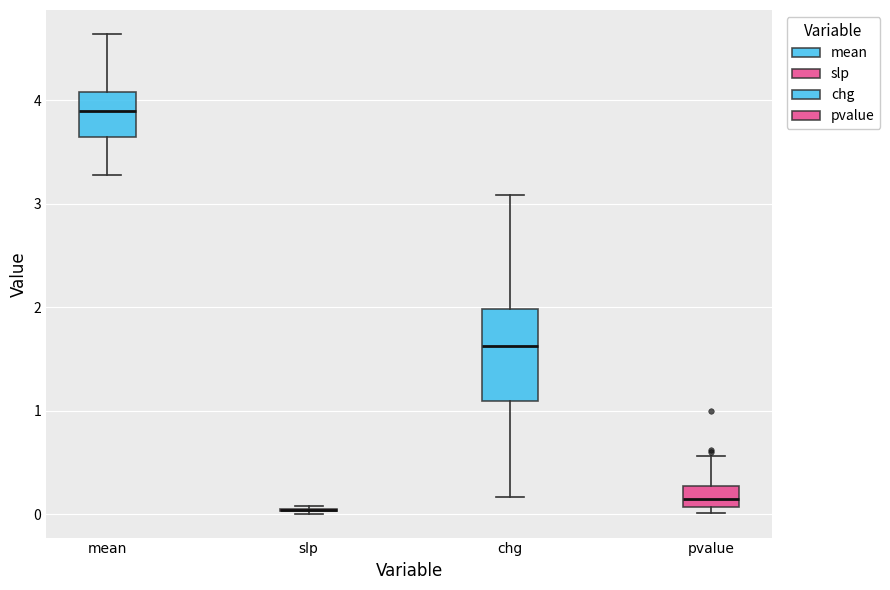

Reading left to right, read every box against the y-axis: the position of its median line, the range the box covers, and the ends of its whiskers. The values are not printed on the chart, so give them approximately, as read against the axis.

mean: median 3.9, box 3.6 to 4.1, whiskers 3.3 to 4.6
slp: box collapsed to a line at 0.0, whiskers 0.0 to 0.1
chg: median 1.6, box 1.1 to 2.0, whiskers 0.2 to 3.1
pvalue: median 0.1 (inside the box), box 0.1 to 0.3, whiskers 0.0 to 0.6